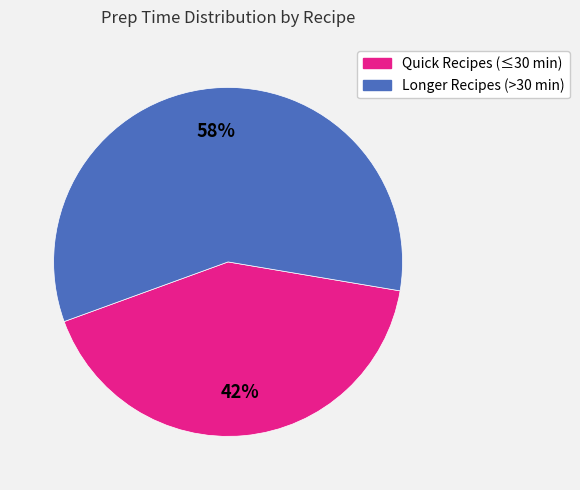

To the nearest percent, what is the difference between the largest and smallest slice percentages?

16%